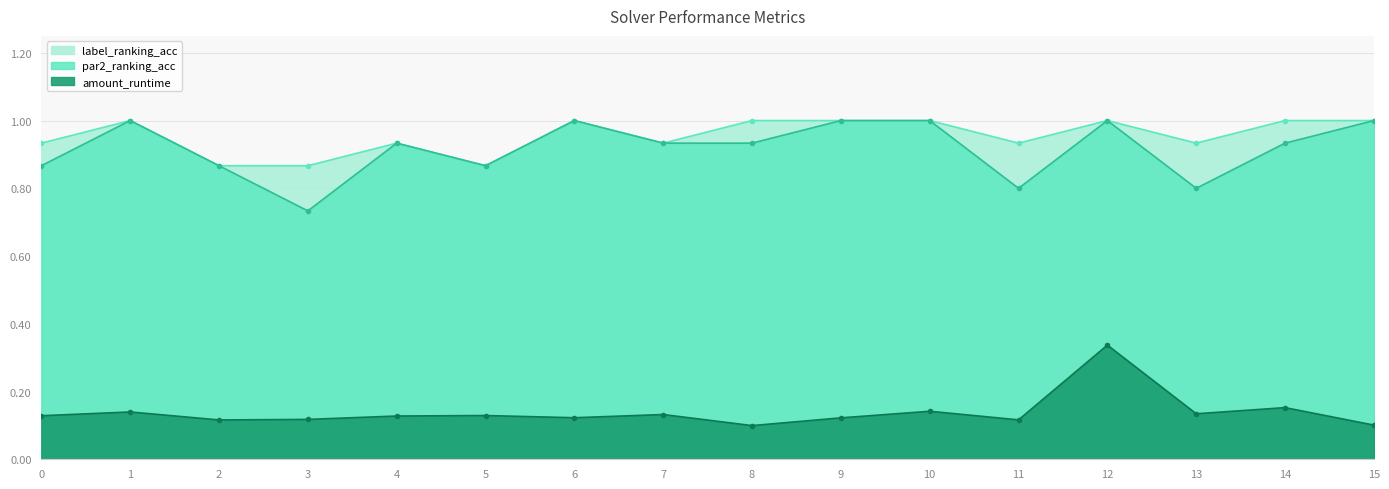

What is the greatest value displayed?

1.0